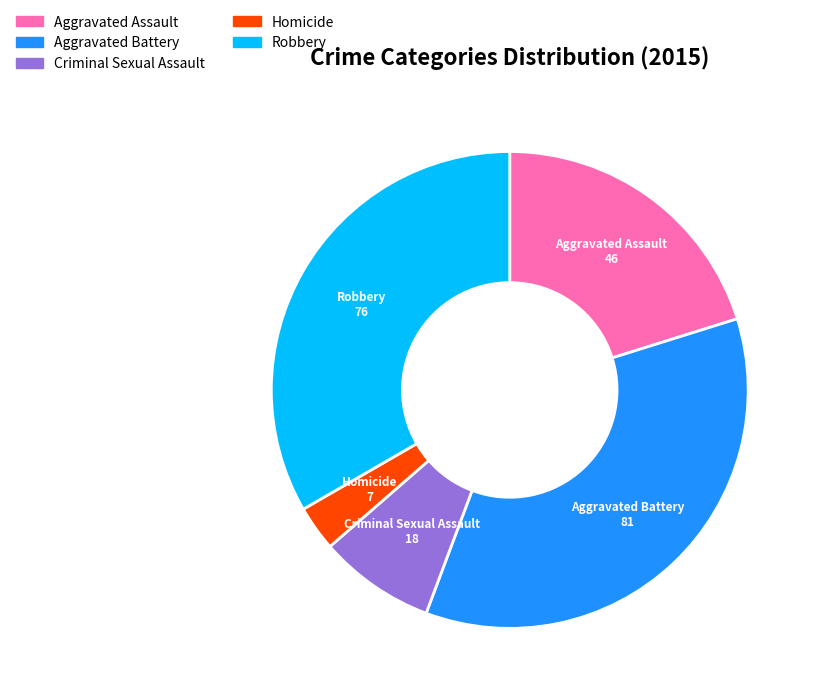

Count the number of slices in the pie.

5